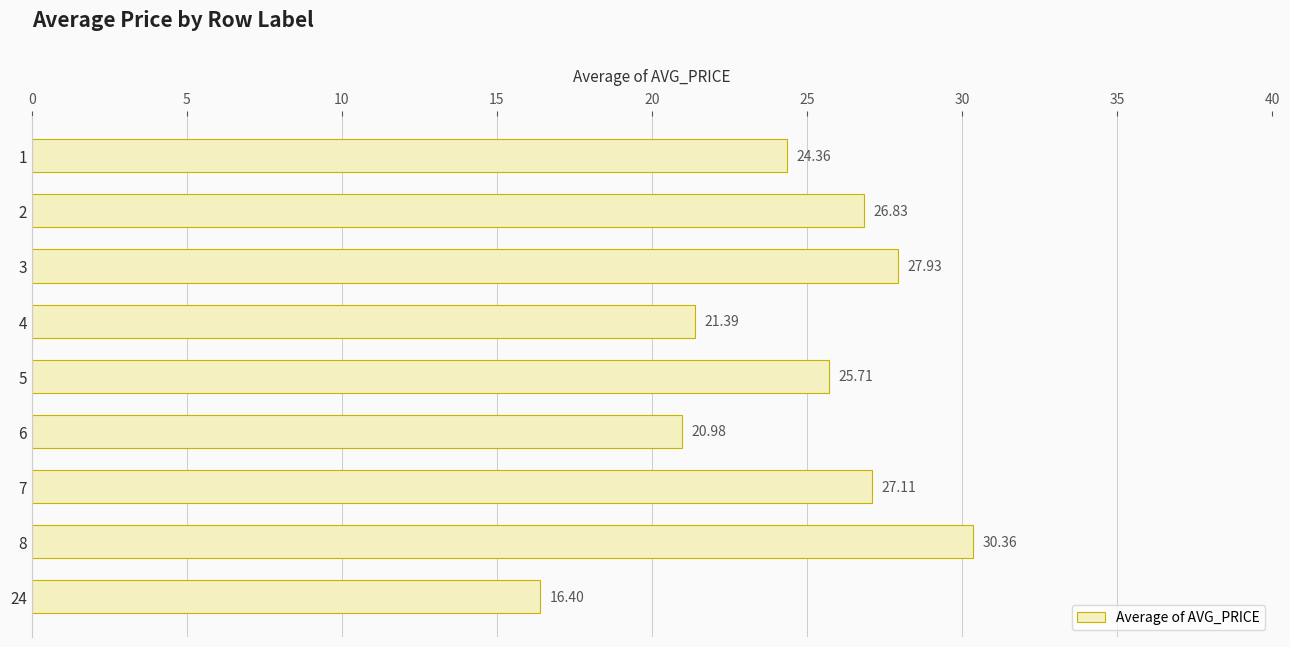

How many data points are less than 25?

4